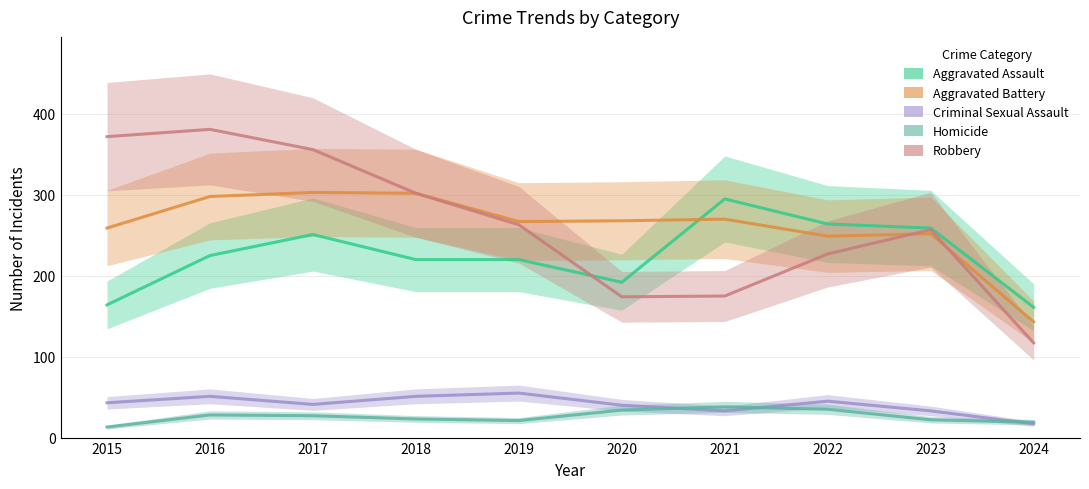

Reading right to left, list all the values displayed in this chart.

Aggravated Assault: 2024=161	2023=259	2022=264	2021=295	2020=192	2019=220	2018=220	2017=251	2016=225	2015=164
Aggravated Battery: 2024=143	2023=252	2022=249	2021=270	2020=268	2019=267	2018=302	2017=303	2016=298	2015=259
Criminal Sexual Assault: 2024=17	2023=33	2022=45	2021=33	2020=40	2019=55	2018=51	2017=41	2016=51	2015=43
Homicide: 2024=19	2023=22	2022=35	2021=38	2020=34	2019=21	2018=23	2017=27	2016=28	2015=13
Robbery: 2024=117	2023=257	2022=227	2021=175	2020=174	2019=263	2018=302	2017=356	2016=381	2015=372